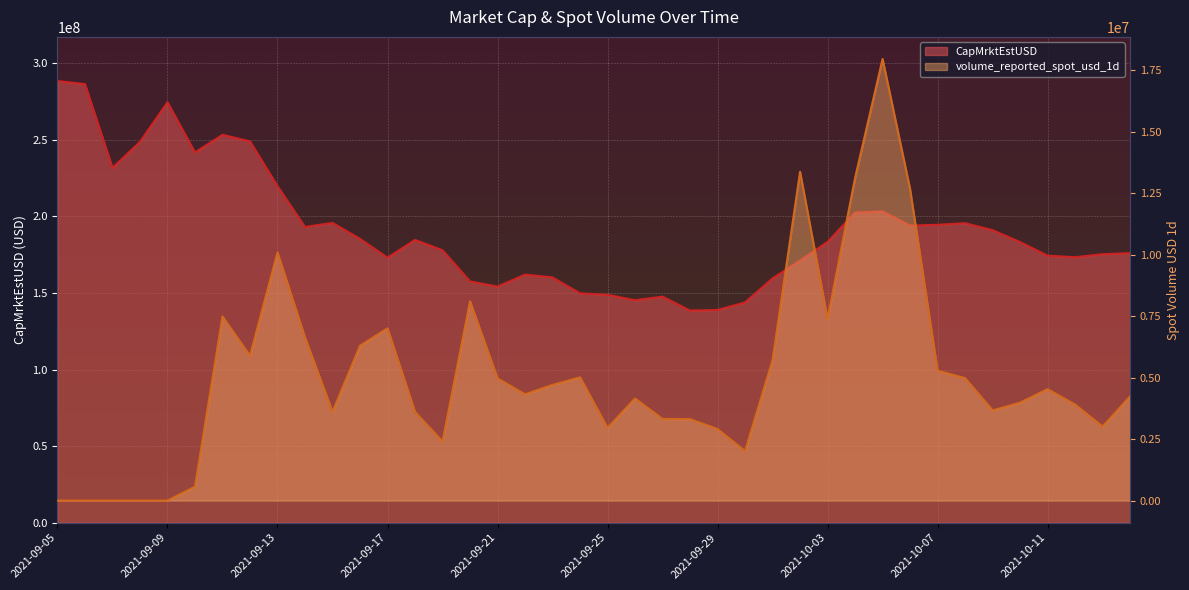

At how many categories does at least one series exceed 119926703?

40